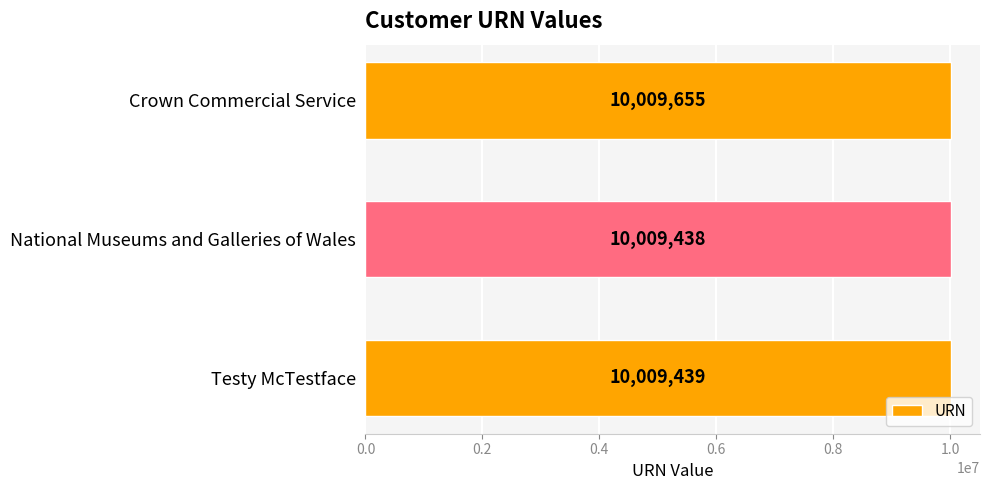

What is the average value?

10009511